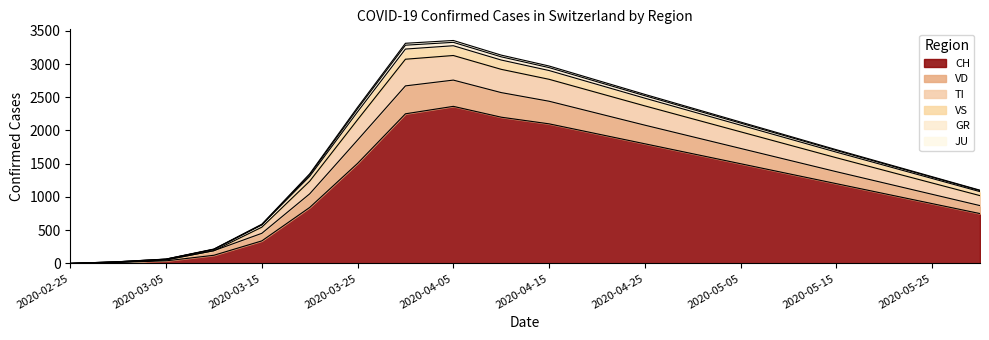

At which label does TI reach its peak?

2020-04-05